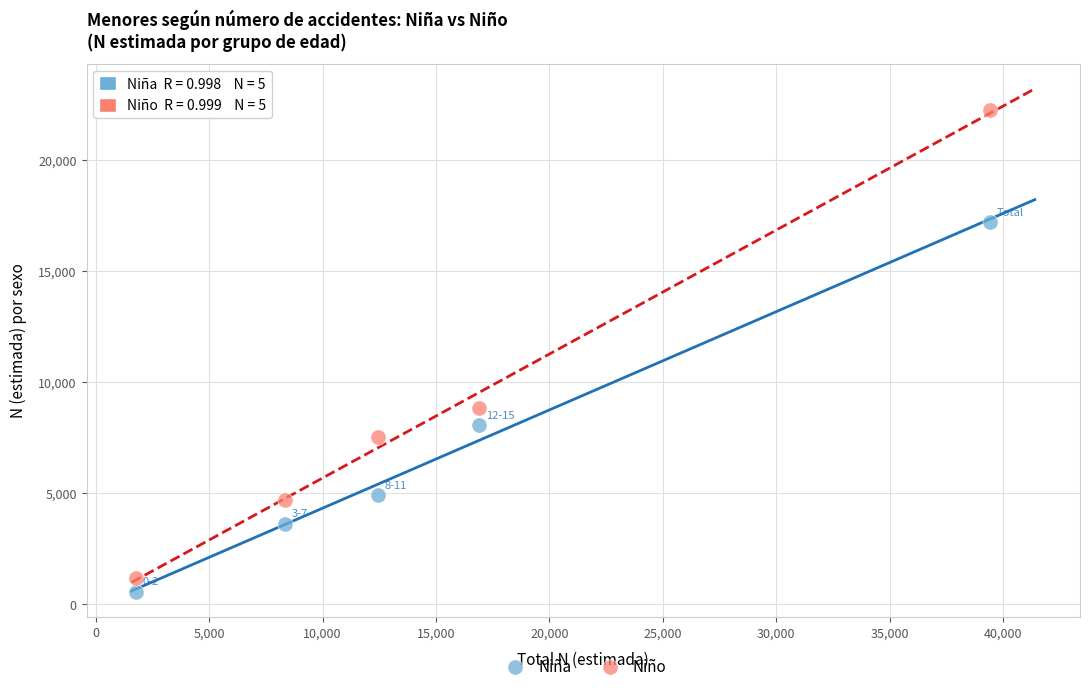

Across all data points, what is the average X value?

15774